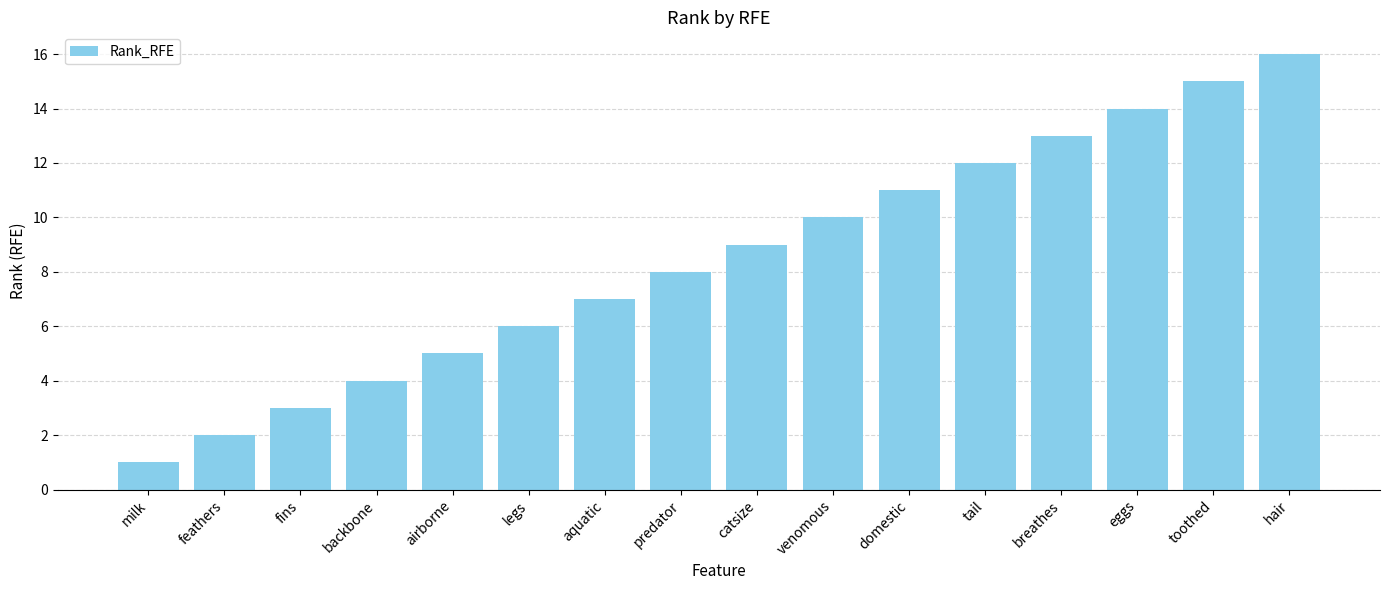

What is the difference between the values at hair and domestic?

5